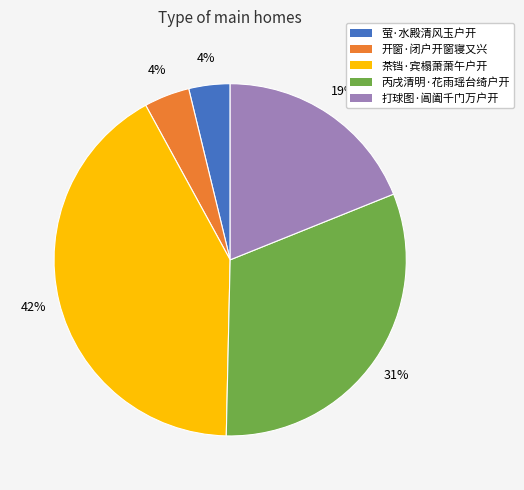

Between 丙戌清明·花雨瑶台绮户开 and 茶铛·宾榻萧萧午户开, which is larger?

茶铛·宾榻萧萧午户开